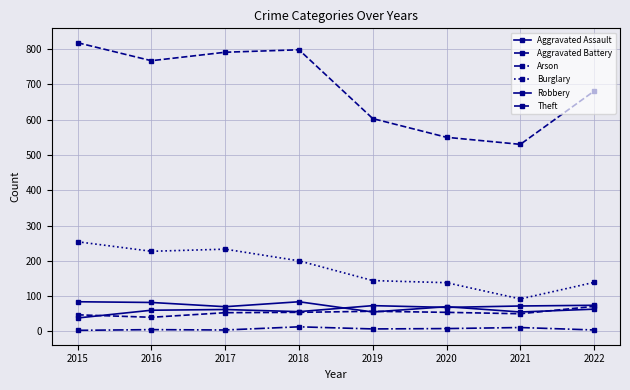

Read the Burglary value at 2016.

227